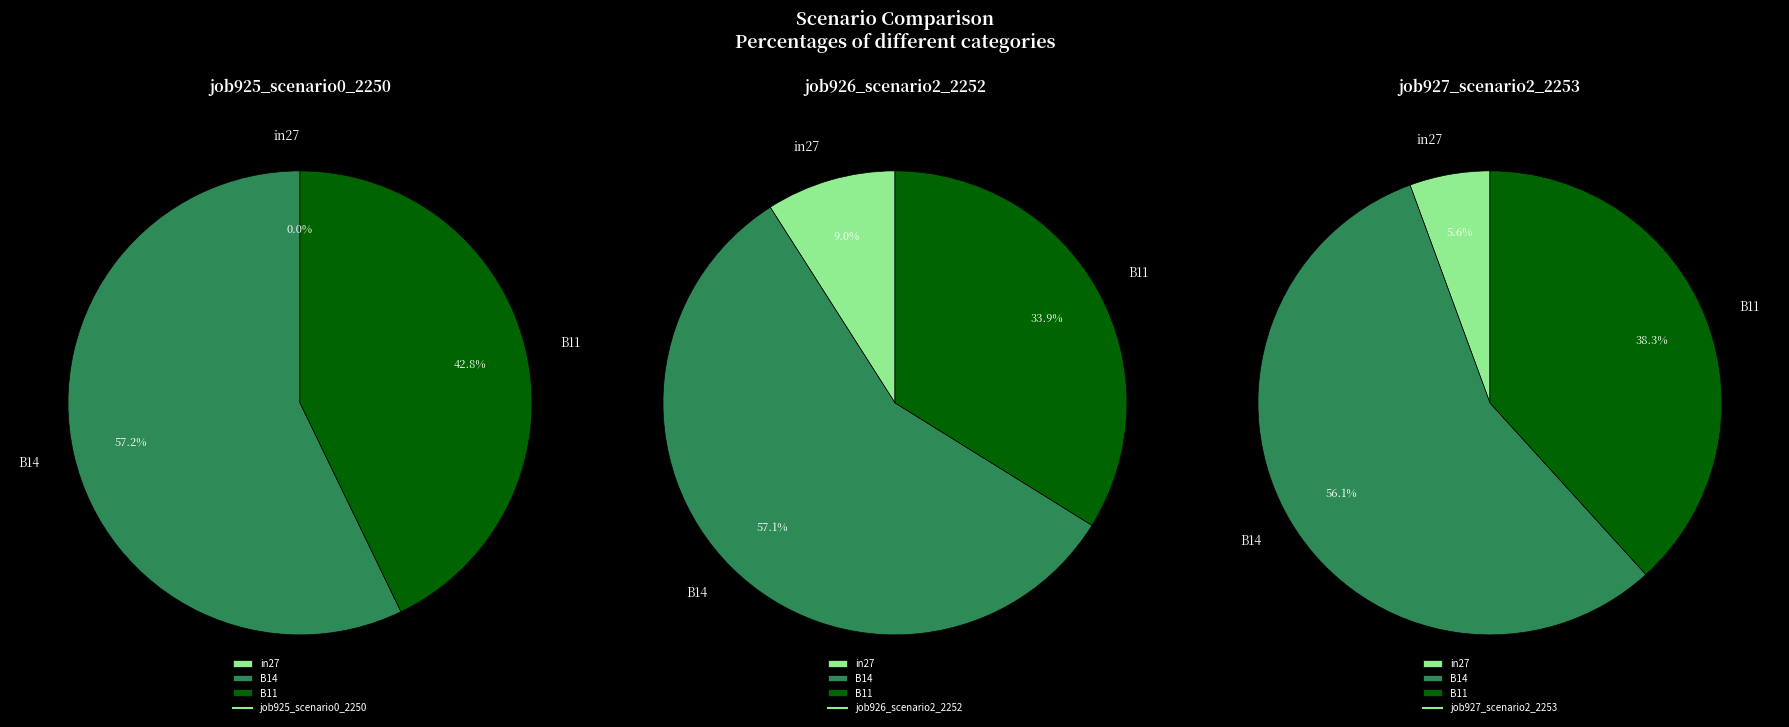

What percentage is the B14 slice, to the nearest percent?

57%